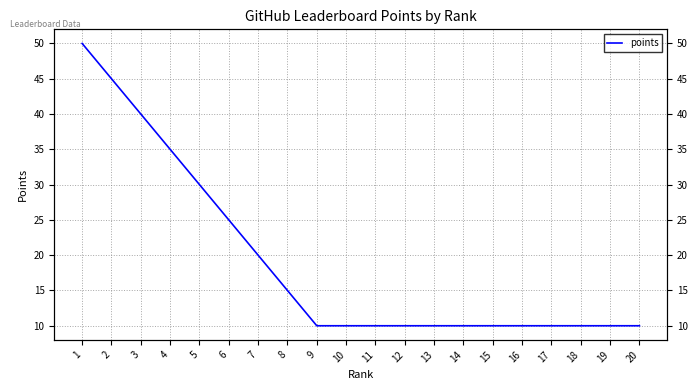

Reading left to right, transcribe all the data shown in this chart.

1=50	2=45	3=40	4=35	5=30	6=25	7=20	8=15	9=10	10=10	11=10	12=10	13=10	14=10	15=10	16=10	17=10	18=10	19=10	20=10